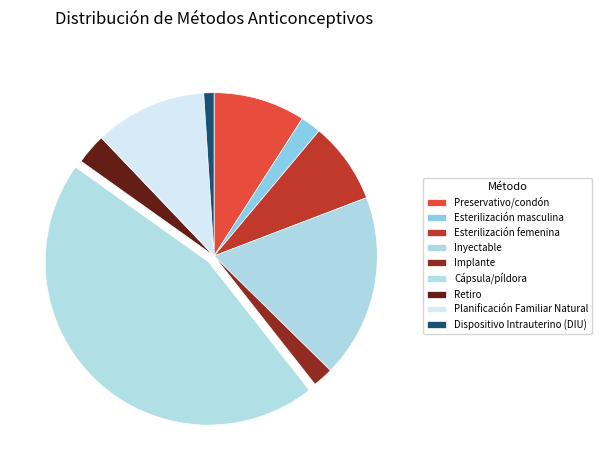

True or false: Retiro accounts for 3% of the total.

True